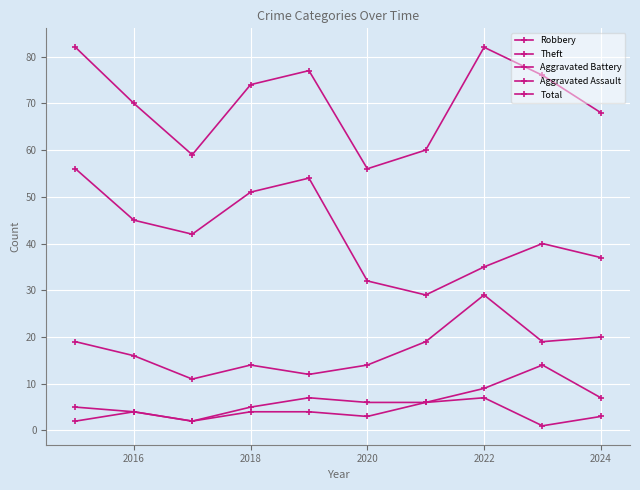

What is the sum of all Robbery values?

173